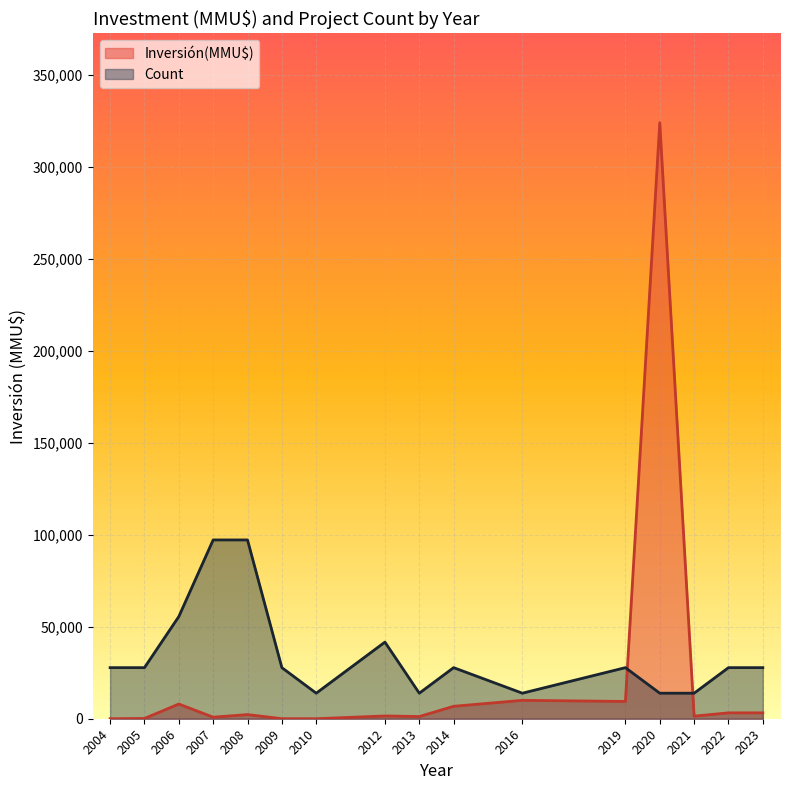

Count the number of categories in the chart.

16